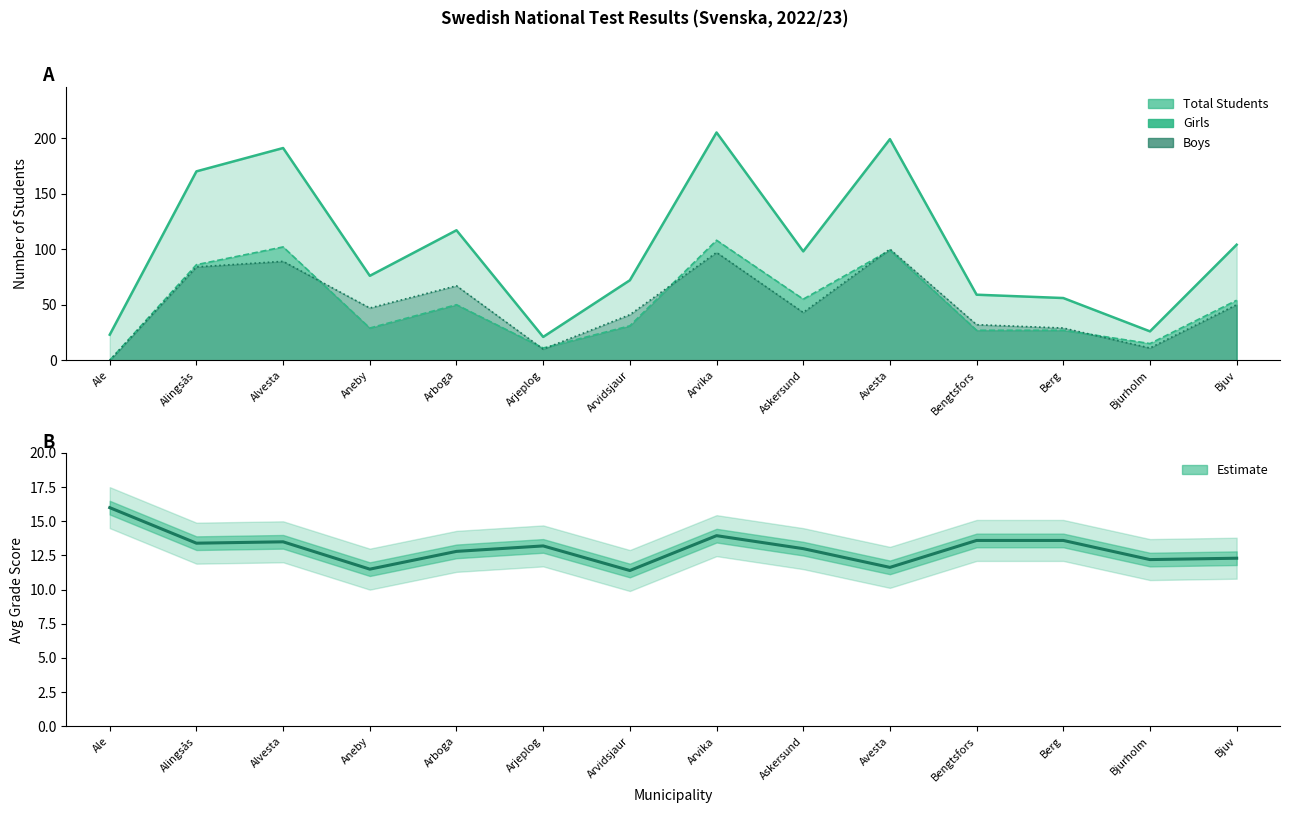

What is the sum of the values at Arjeplog and Arvidsjaur?

24.6